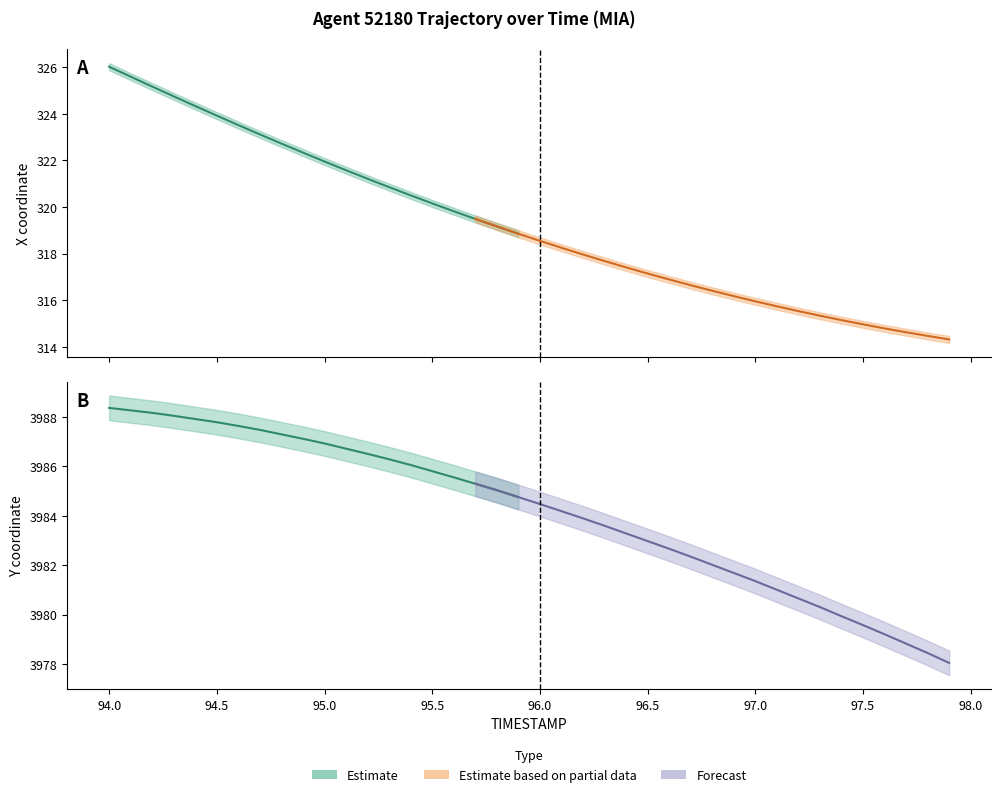

True or false: Y has more than 0 points higher than both neighbors.

False